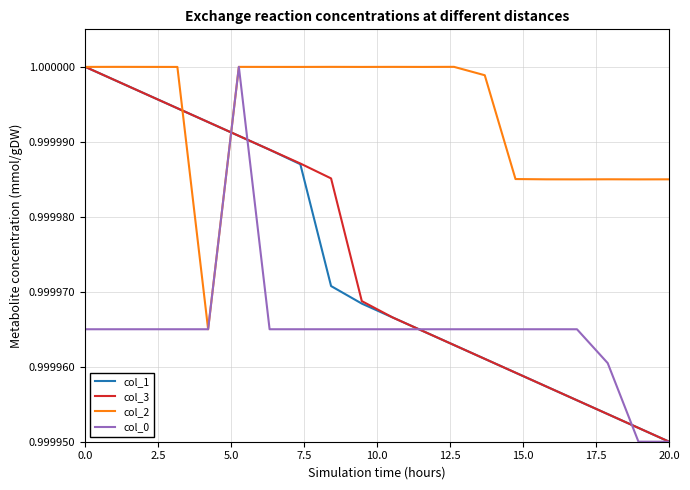

True or false: col_1 and col_0 intersect in this chart.

True